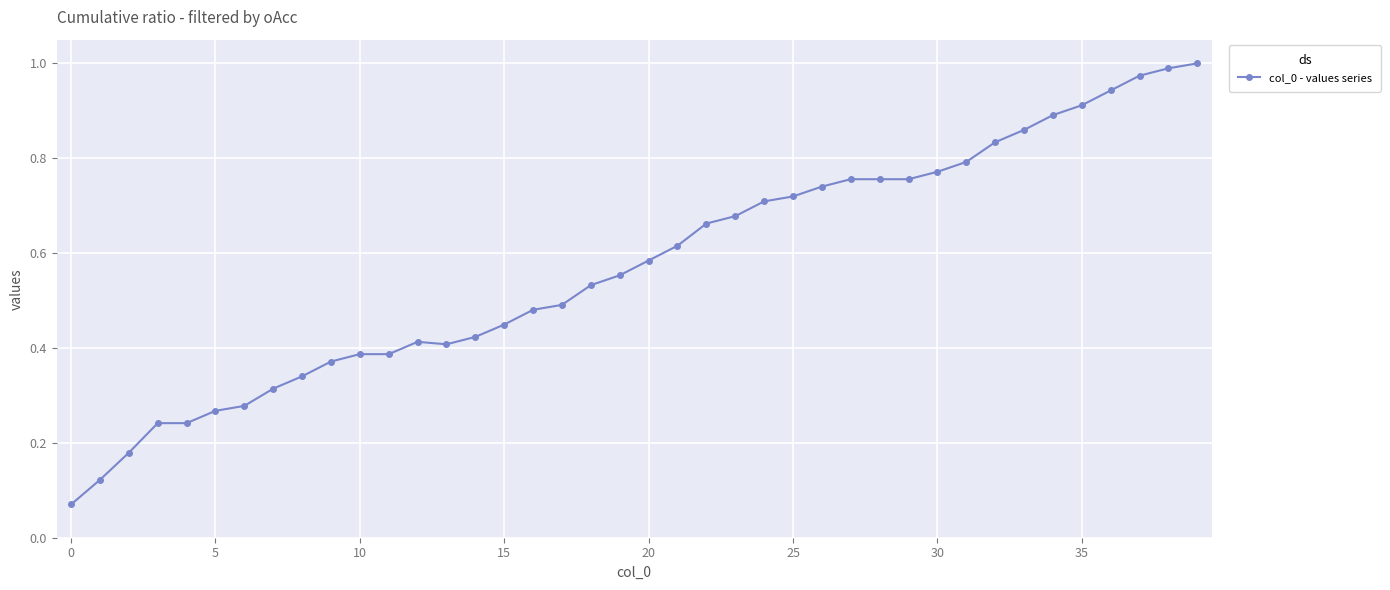

How many categories are shown in the chart?

40